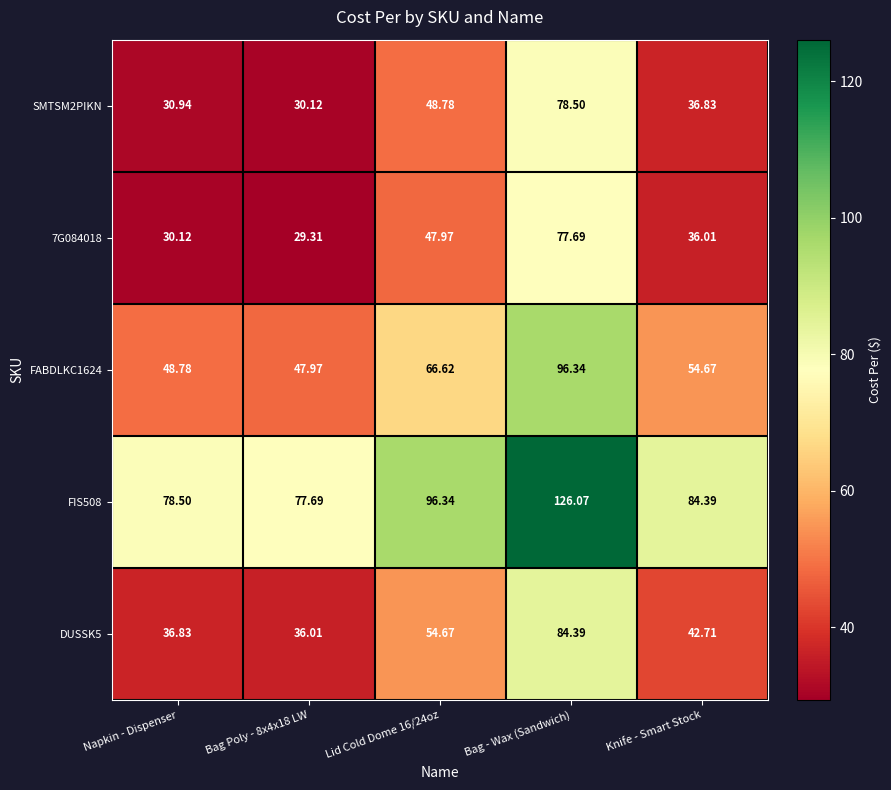

Is the value of SMTSM2PIKN at Knife - Smart Stock greater than the value of FIS508 at Lid Cold Dome 16/24oz?

No